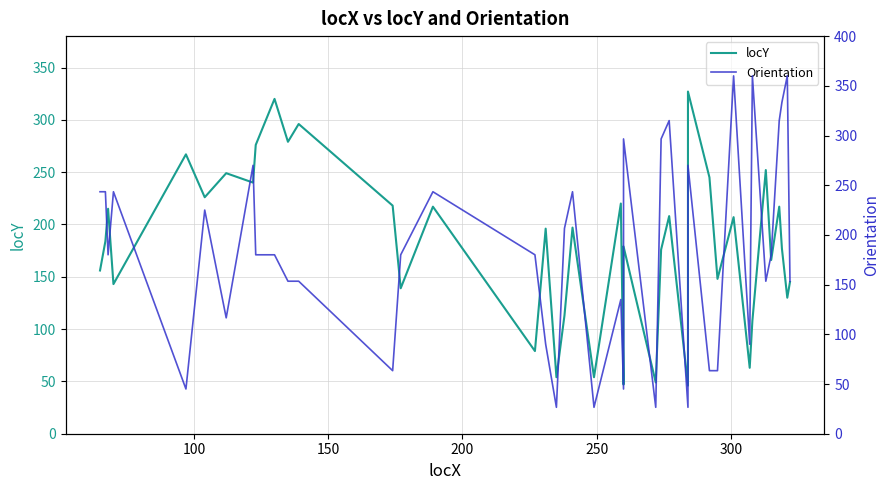

Does the chart have visible grid lines?

Yes